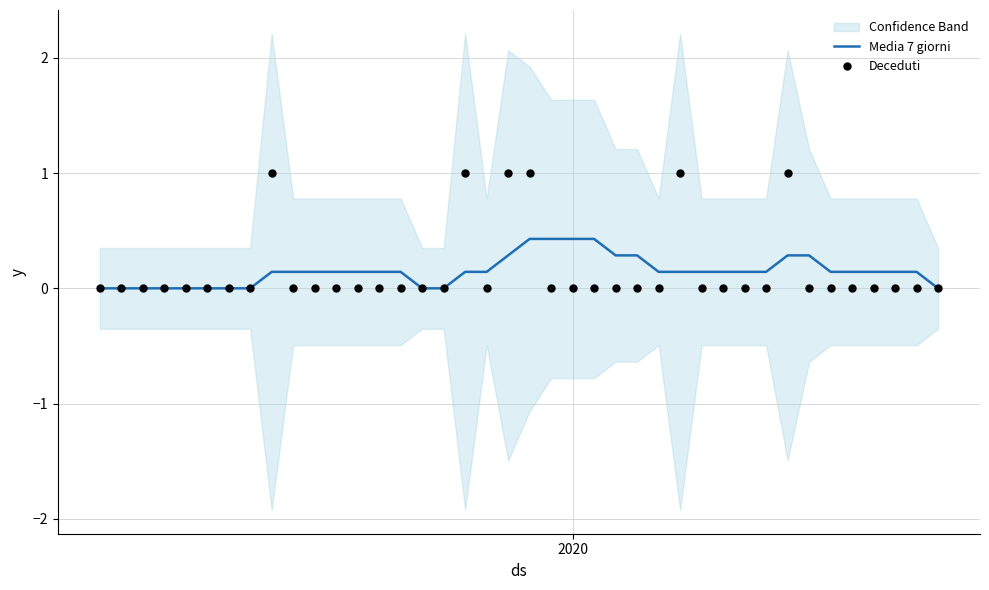

Which series reaches the maximum Y coordinate?

Deceduti